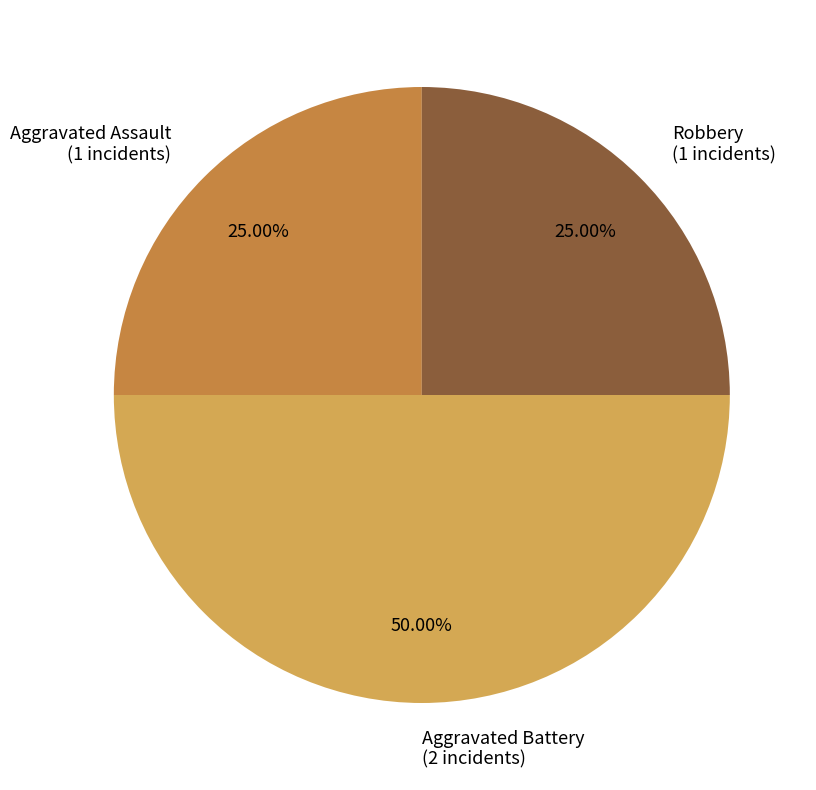

How much of the chart is everything except Aggravated Battery?

50.0%